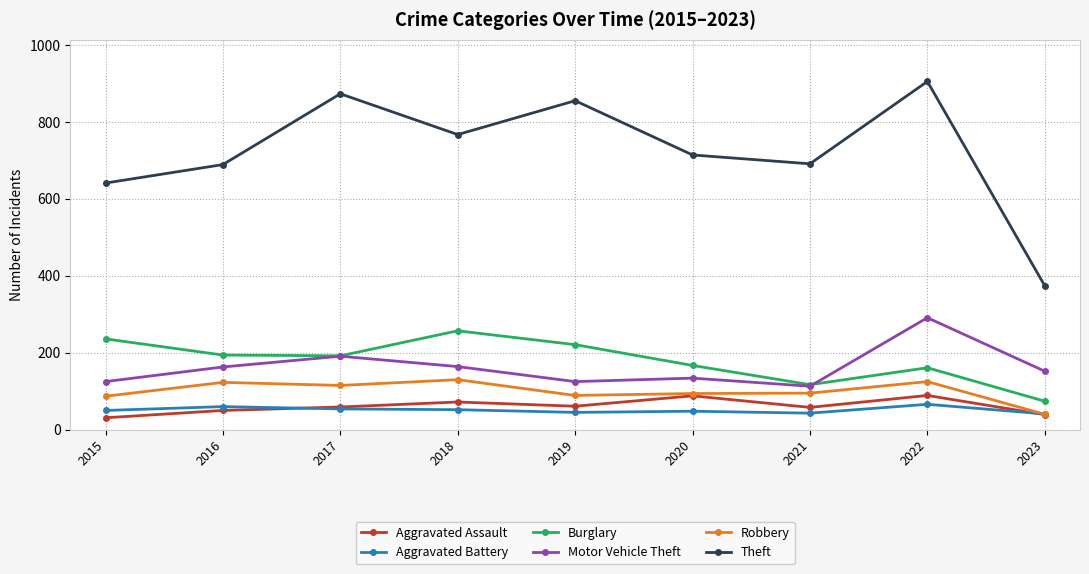

At which category is the sum across all series the highest?

2022